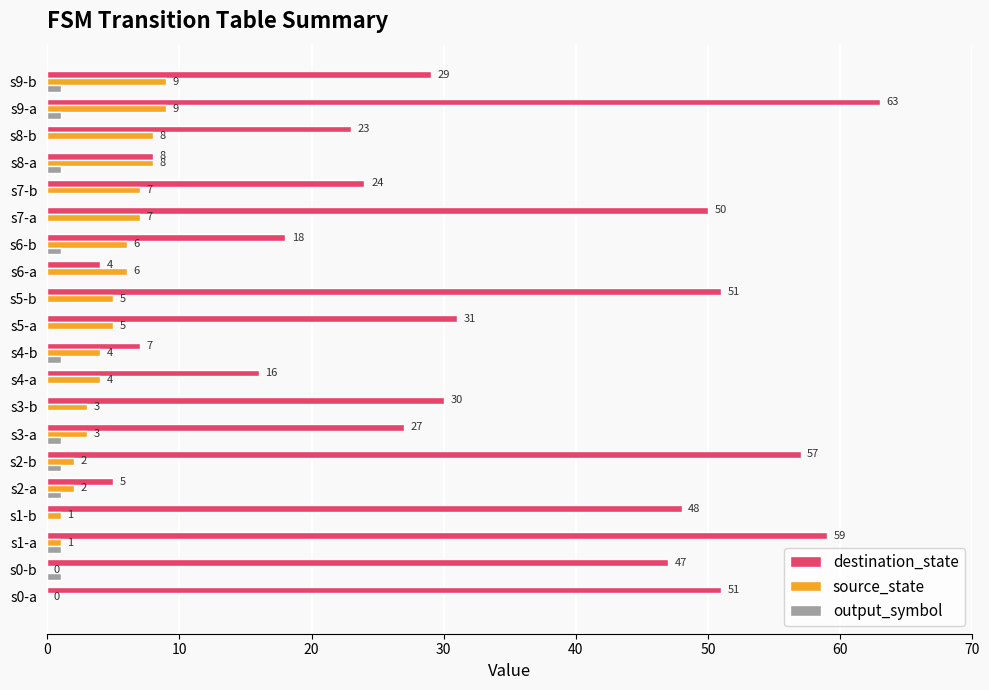

How many data points does each series have?

20